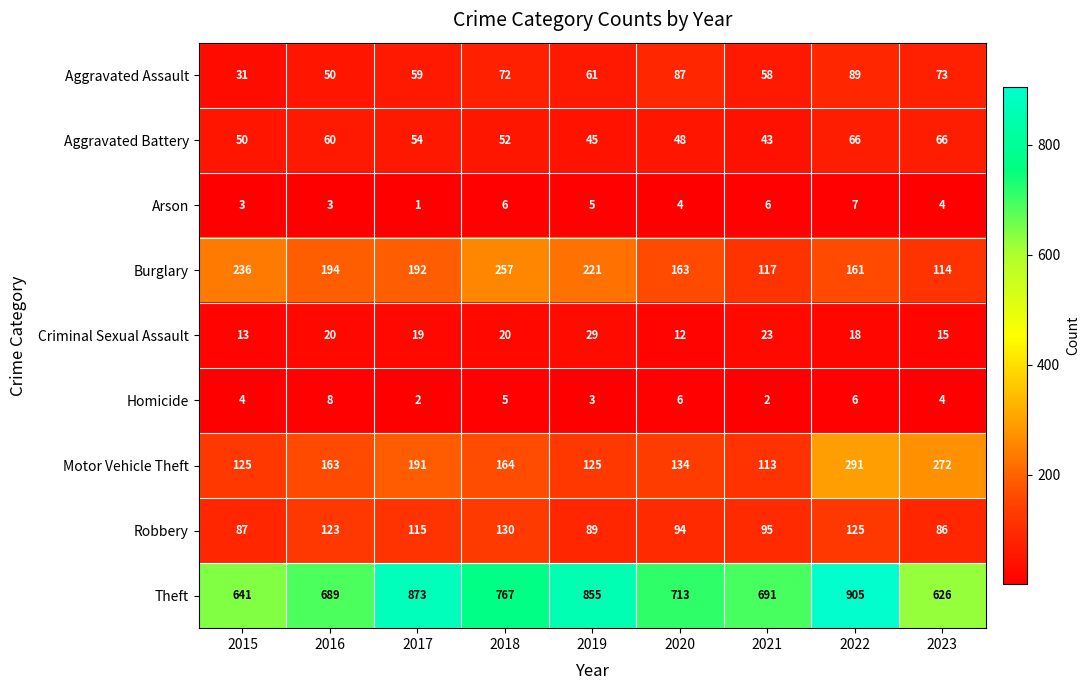

Which series has the largest total across all categories?

Theft